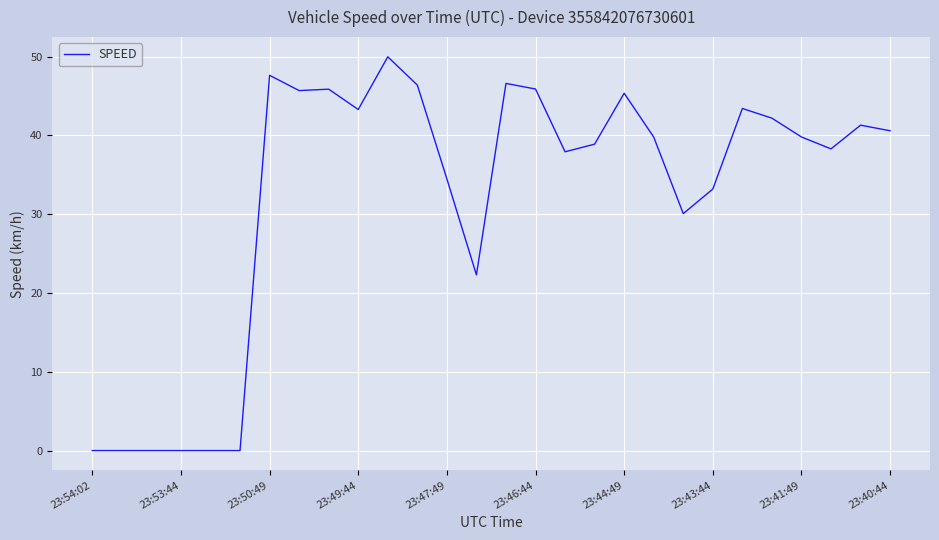

What is the greatest value displayed?

50.0